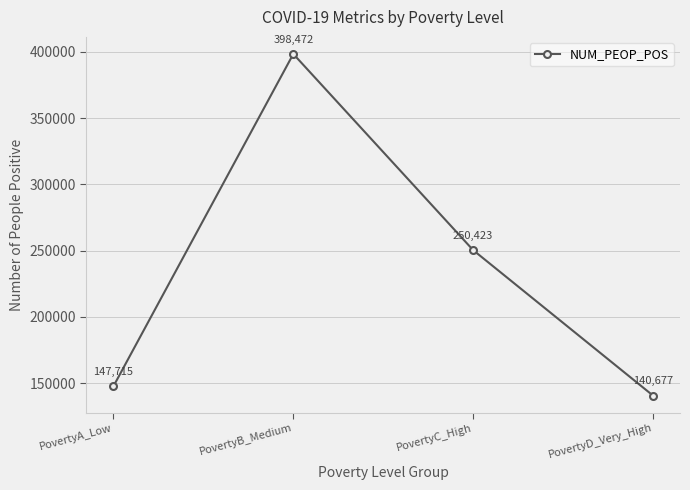

List the labels in order of value, largest first.

PovertyB_Medium, PovertyC_High, PovertyA_Low, PovertyD_Very_High